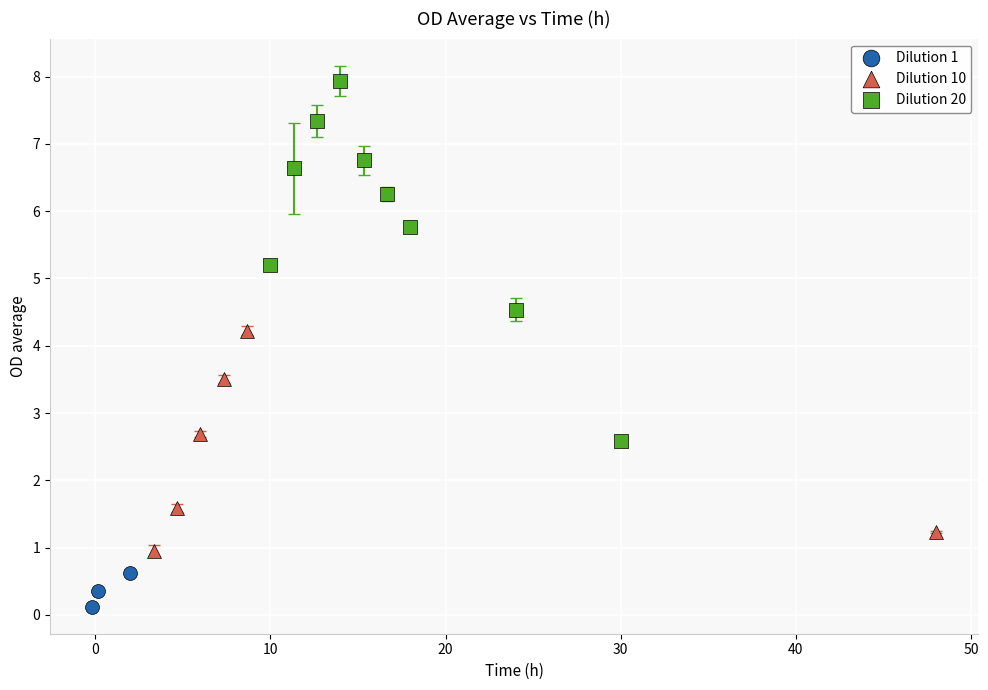

Which series has the widest spread of Y values?

Dilution 20